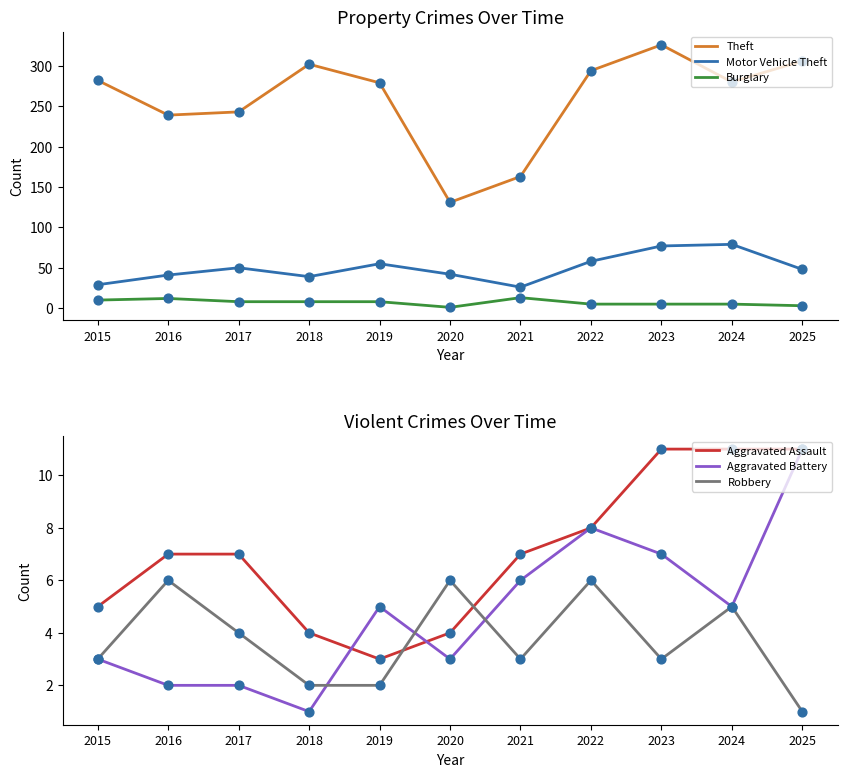

Which series has the widest spread of Y values?

Theft